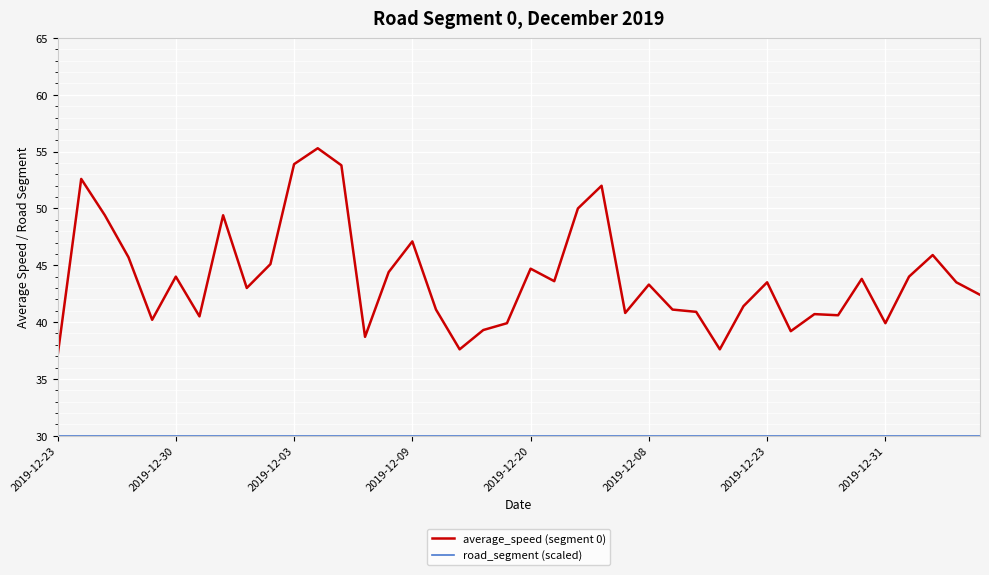

How many distinct data groups are displayed?

2